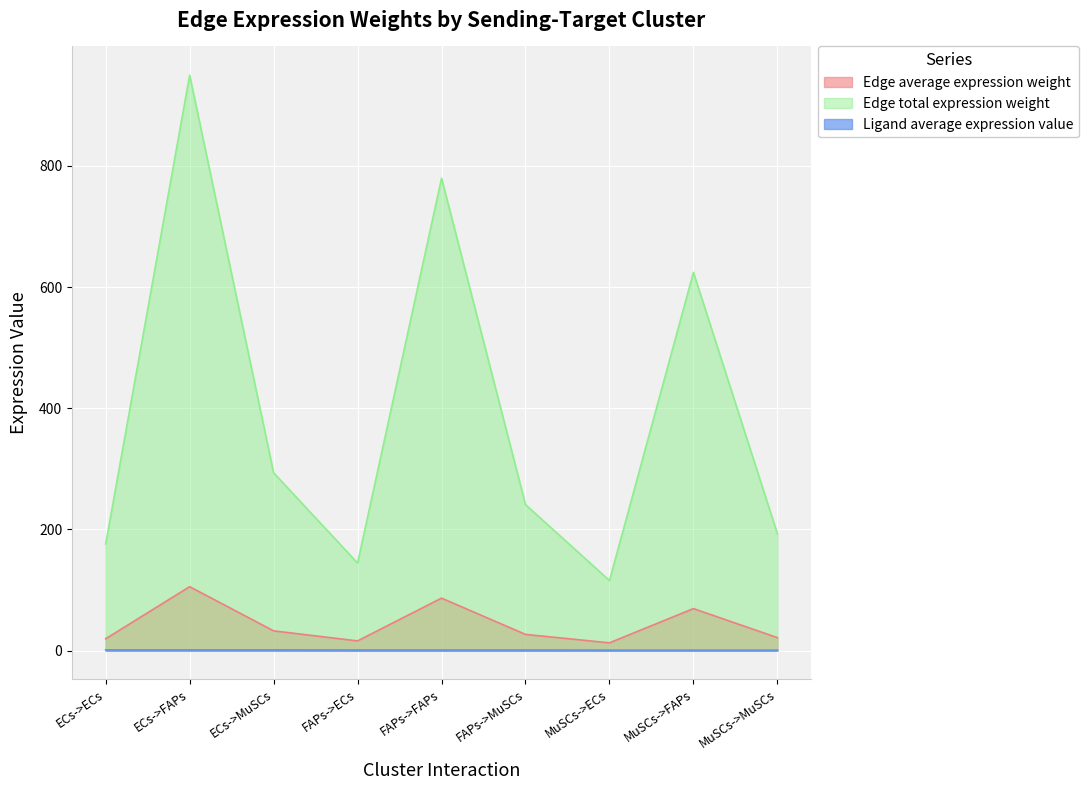

Where is Edge total expression weight nearest to the value 532?

MuSCs->FAPs